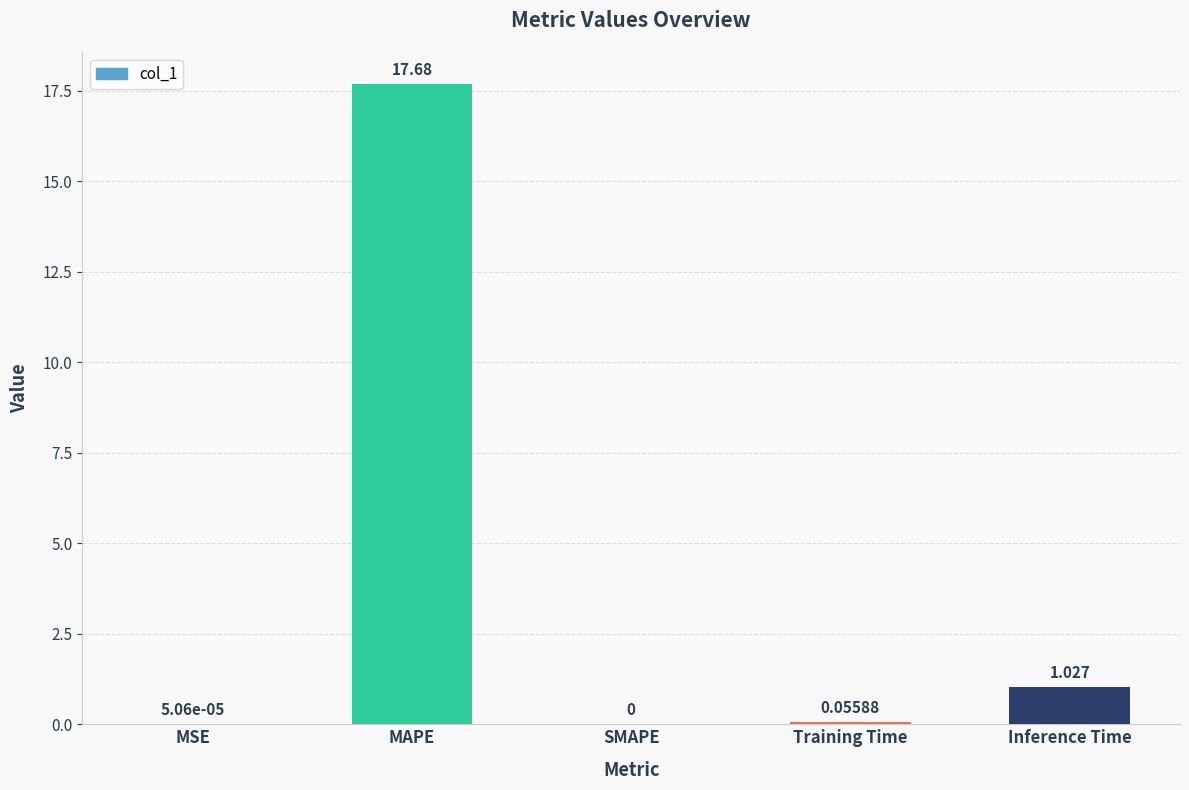

Which has a higher value, MSE or Training Time?

Training Time